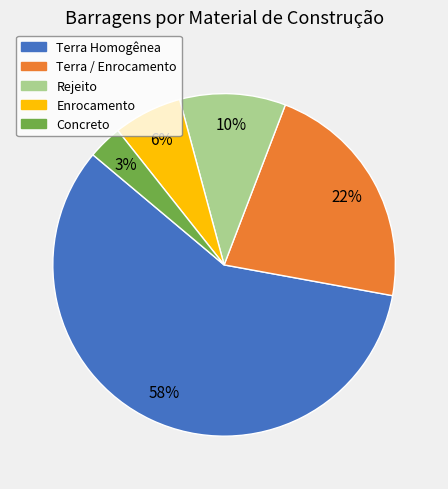

Rank the categories by value from lowest to highest.

Concreto, Enrocamento, Rejeito, Terra / Enrocamento, Terra Homogênea